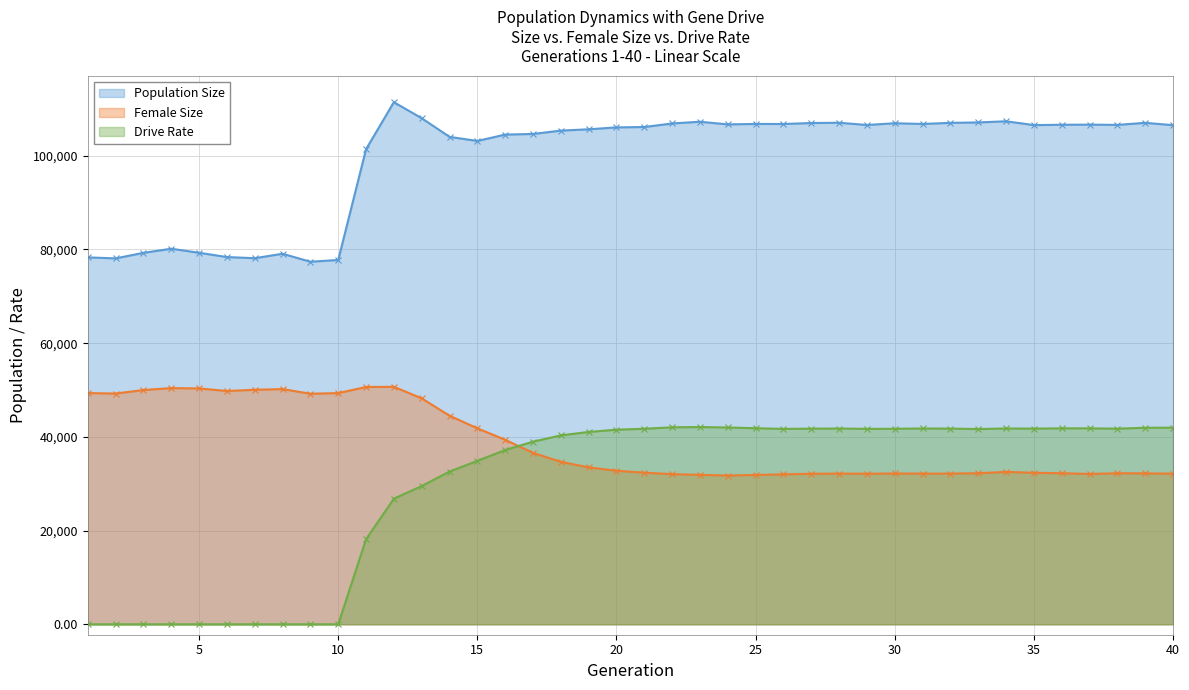

Where is the first local minimum for Female Size?

2